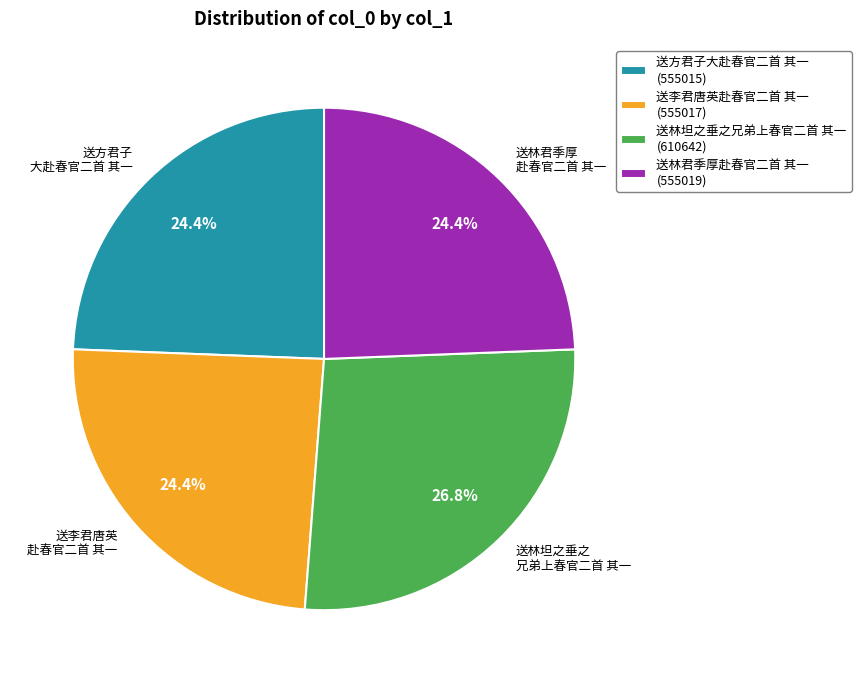

What is the largest slice in the pie chart?

送林坦之垂之兄弟上春官二首 其一